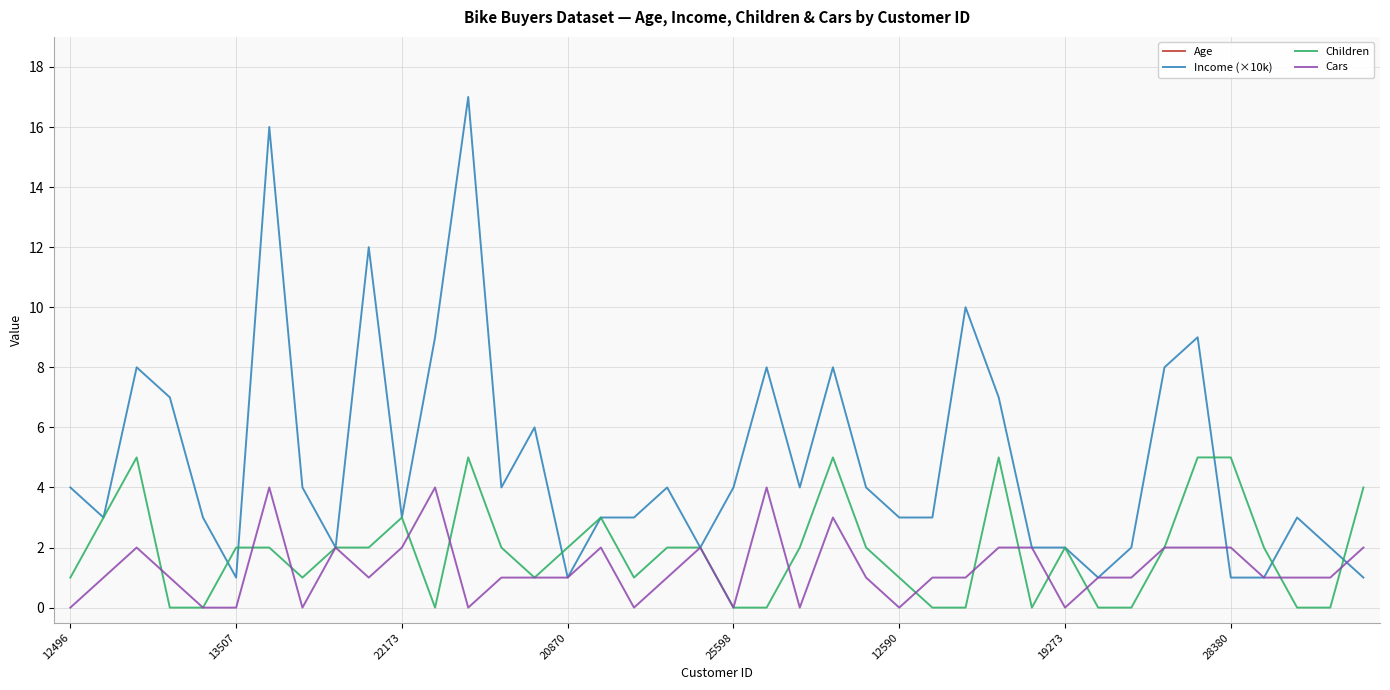

What is the average value of the Cars series?

1